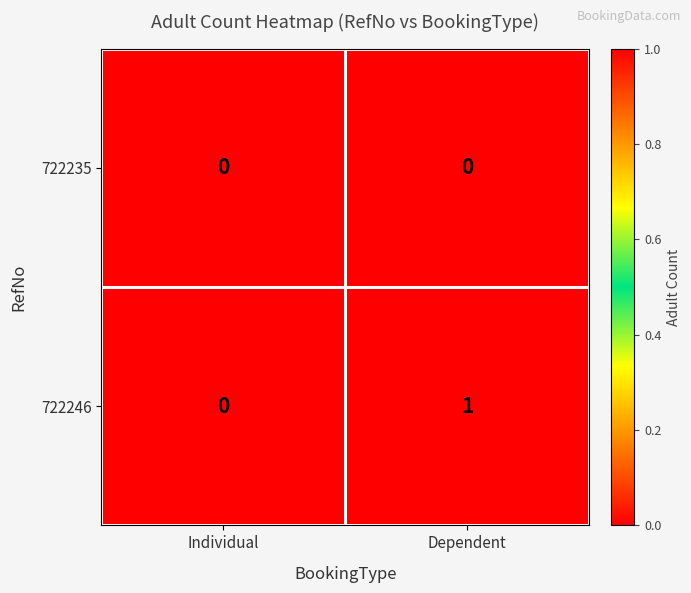

Rank the categories by 722246 value from highest to lowest.

Dependent, Individual